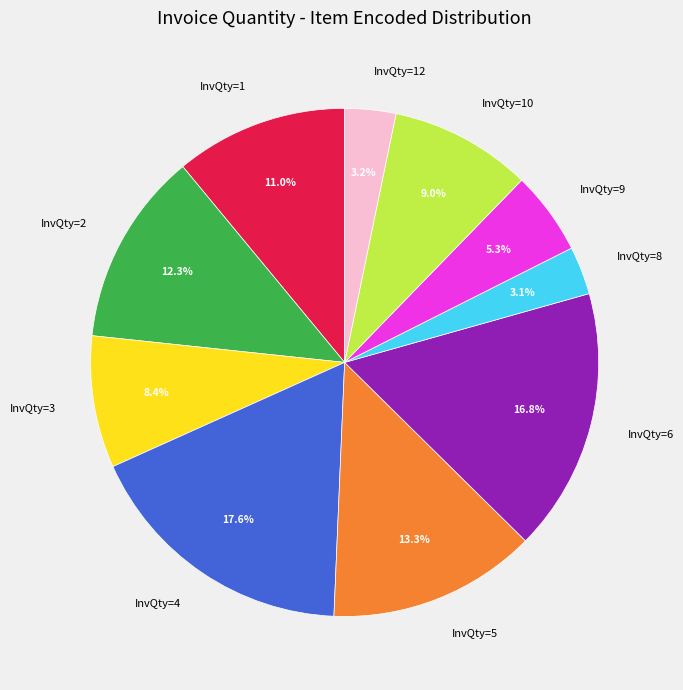

What is the ratio of the value at InvQty=3 to the value at InvQty=9?

1.6